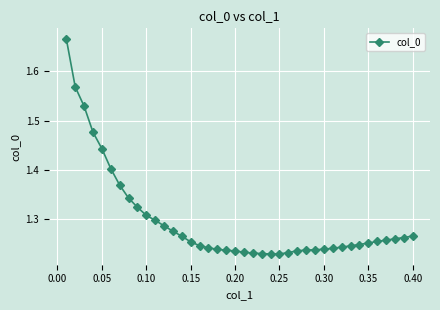

Count the values in the range 1 to 2.

40